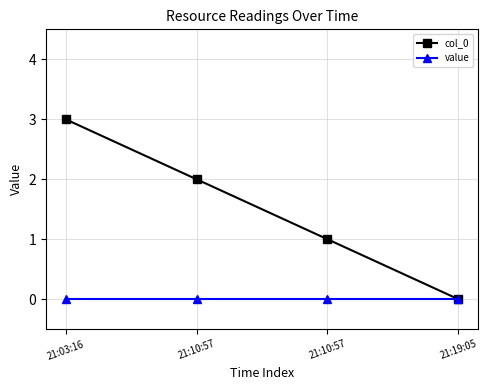

Rank the categories by col_0 value from highest to lowest.

21:03:16, 21:10:57, 21:10:57, 21:19:05